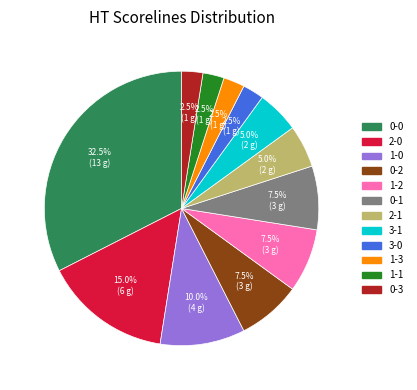

Is there any slice that represents more than half of the pie?

No